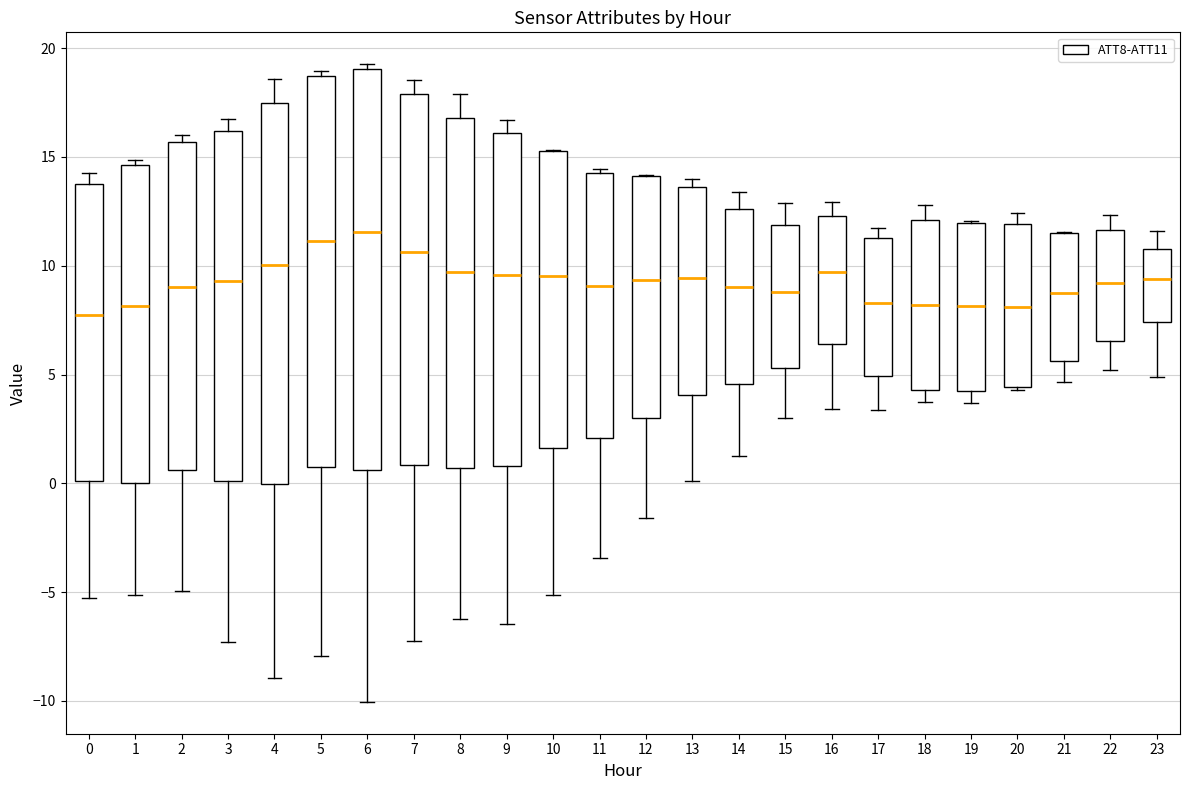

Reading left to right, transcribe this box plot: for each box, give where its median line is, the range the box spans, and where its two whiskers end, as read against the y-axis. The values are not printed on the chart, so give them approximately, as read against the axis.

0: median 7.5, box 0.0 to 13.5, whiskers -5.5 to 14.5
1: median 8.0, box 0.0 to 14.5, whiskers -5.0 to 15.0
2: median 9.0, box 0.5 to 15.5, whiskers -5.0 to 16.0
3: median 9.5, box 0.0 to 16.0, whiskers -7.5 to 16.5
4: median 10.0, box 0.0 to 17.5, whiskers -9.0 to 18.5
5: median 11.0, box 0.5 to 18.5, whiskers -8.0 to 19.0
6: median 11.5, box 0.5 to 19.0, whiskers -10.0 to 19.5
7: median 10.5, box 1.0 to 18.0, whiskers -7.0 to 18.5
8: median 9.5, box 0.5 to 17.0, whiskers -6.5 to 18.0
9: median 9.5, box 1.0 to 16.0, whiskers -6.5 to 16.5
10: median 9.5, box 1.5 to 15.5, whiskers -5.0 to 15.5
11: median 9.0, box 2.0 to 14.5, whiskers -3.5 to 14.5 (just above the box's upper edge)
12: median 9.5, box 3.0 to 14.0, whiskers -1.5 to 14.0
13: median 9.5, box 4.0 to 13.5, whiskers 0.0 to 14.0
14: median 9.0, box 4.5 to 12.5, whiskers 1.0 to 13.5
15: median 9.0, box 5.5 to 12.0, whiskers 3.0 to 13.0
16: median 9.5, box 6.5 to 12.5, whiskers 3.5 to 13.0
17: median 8.5, box 5.0 to 11.5, whiskers 3.5 to 11.5 (just above the box's upper edge)
18: median 8.0, box 4.5 to 12.0, whiskers 4.0 to 13.0
19: median 8.0, box 4.0 to 12.0, whiskers 3.5 to 12.0
20: median 8.0, box 4.5 to 12.0, whiskers 4.5 to 12.5
21: median 8.5, box 5.5 to 11.5, whiskers 4.5 to 11.5
22: median 9.0, box 6.5 to 11.5, whiskers 5.0 to 12.5
23: median 9.5, box 7.5 to 10.5, whiskers 5.0 to 11.5